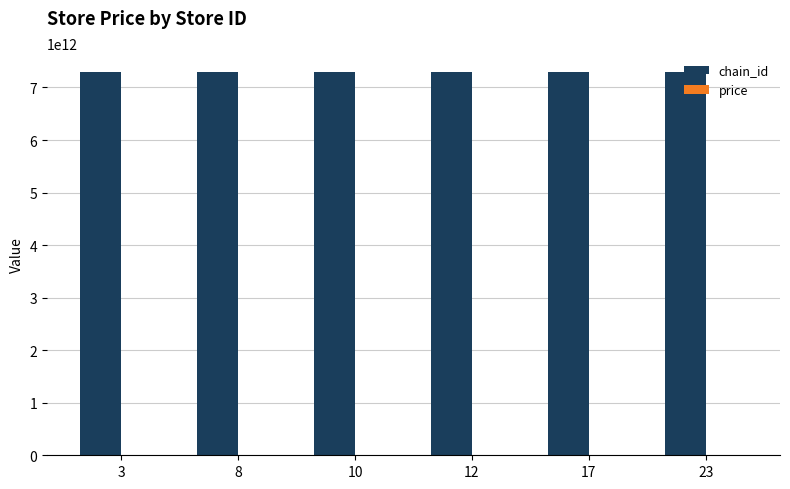

Which series has the largest total across all categories?

chain_id